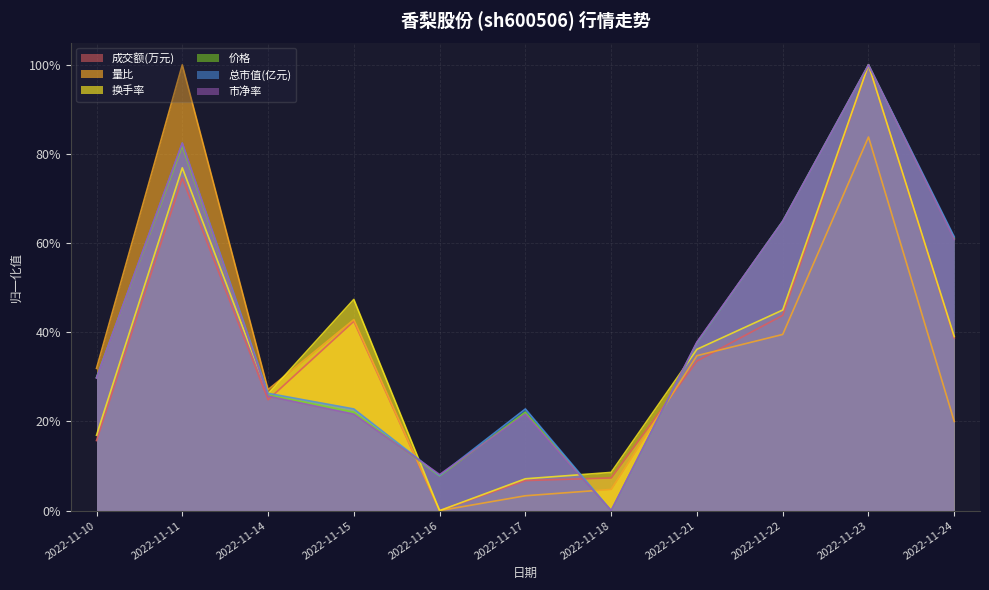

Read the 量比 value at 2022-11-23.

0.8